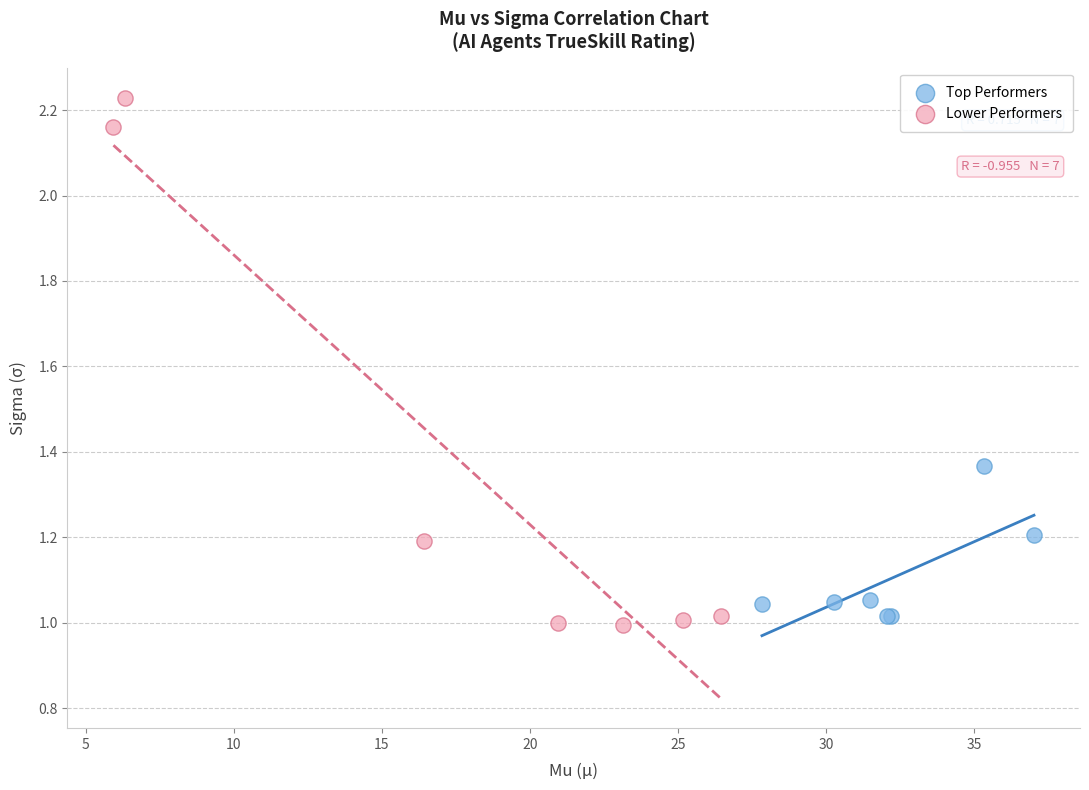

Which series has the largest Y range (max minus min)?

Lower Performers